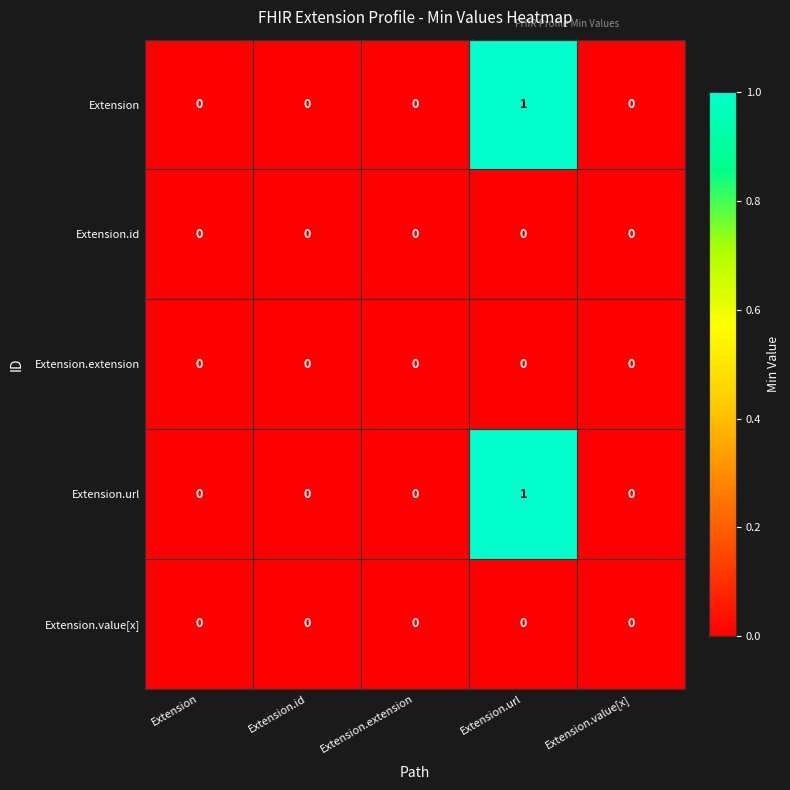

Which label corresponds to the largest value in the chart?

Extension.url